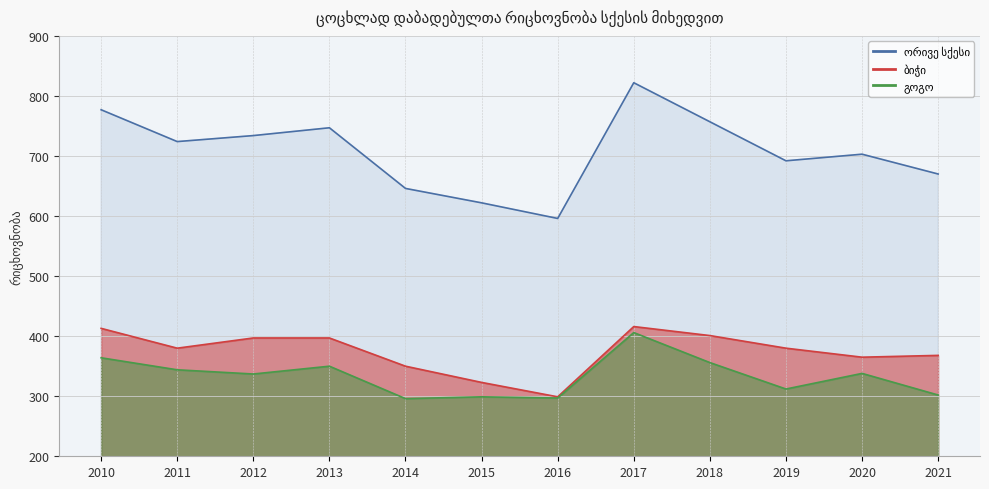

True or false: გოგო and ორივე სქესი cross at least once.

False